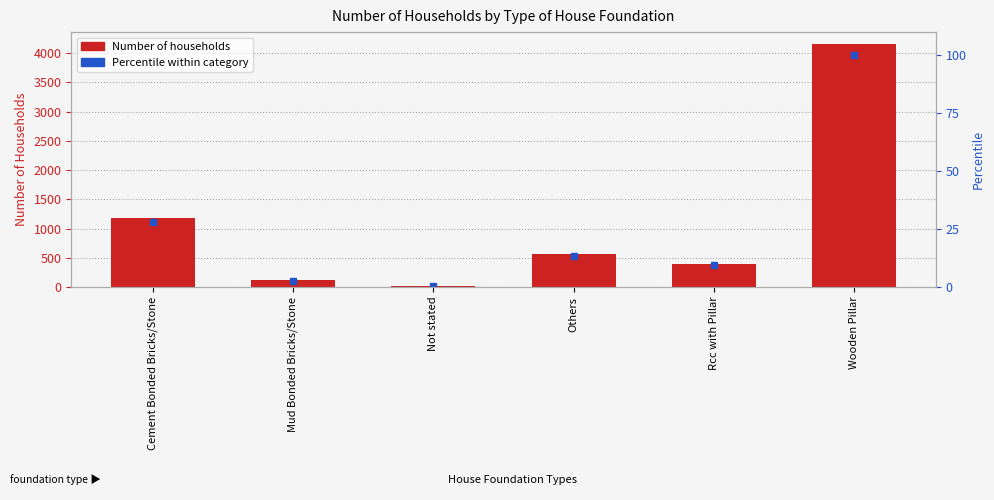

What is the maximum value shown in the chart?

4152.0